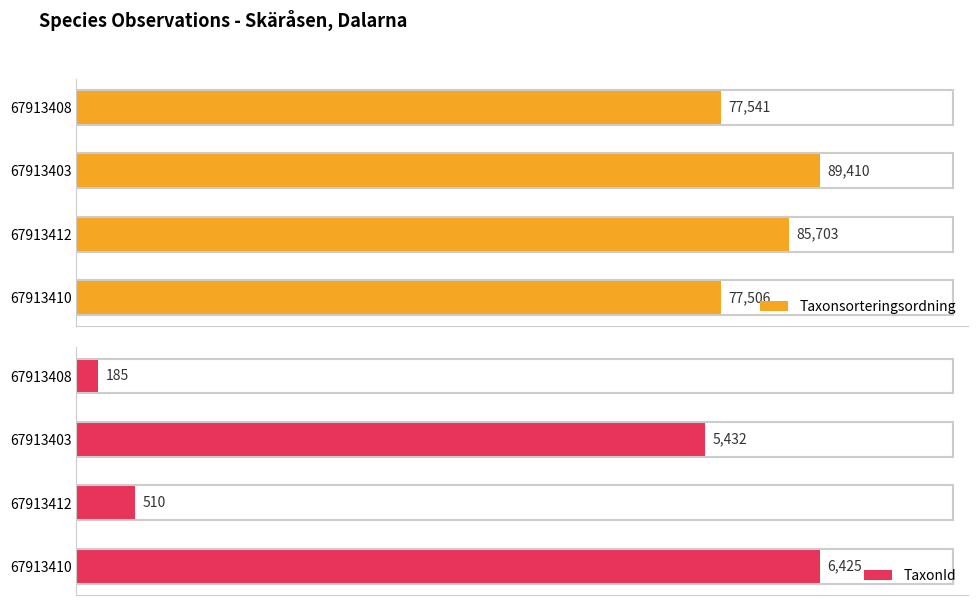

What is the average value of the TaxonId series?

3138